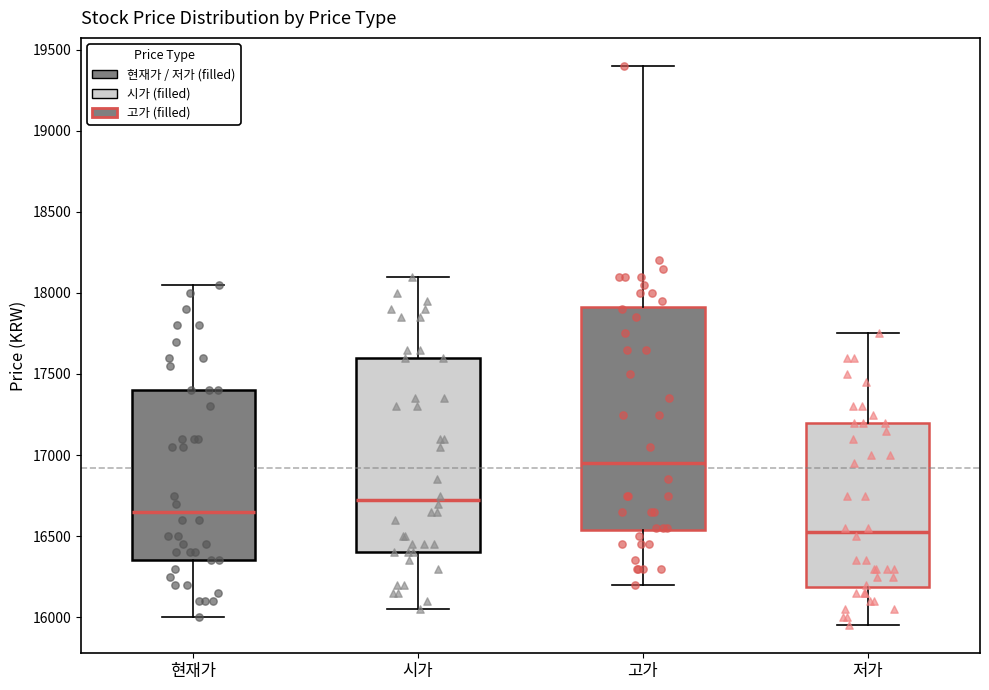

Where does the upper whisker of the box for 저가 end on the y-axis? The values are not printed on the chart, so give them approximately, as read against the axis.

17750